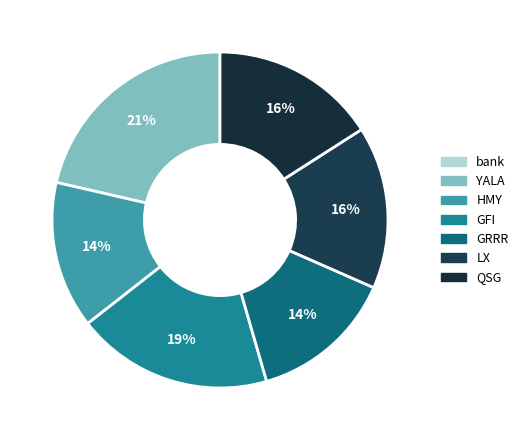

Rank the categories by value from highest to lowest.

YALA, GFI, QSG, LX, HMY, GRRR, bank